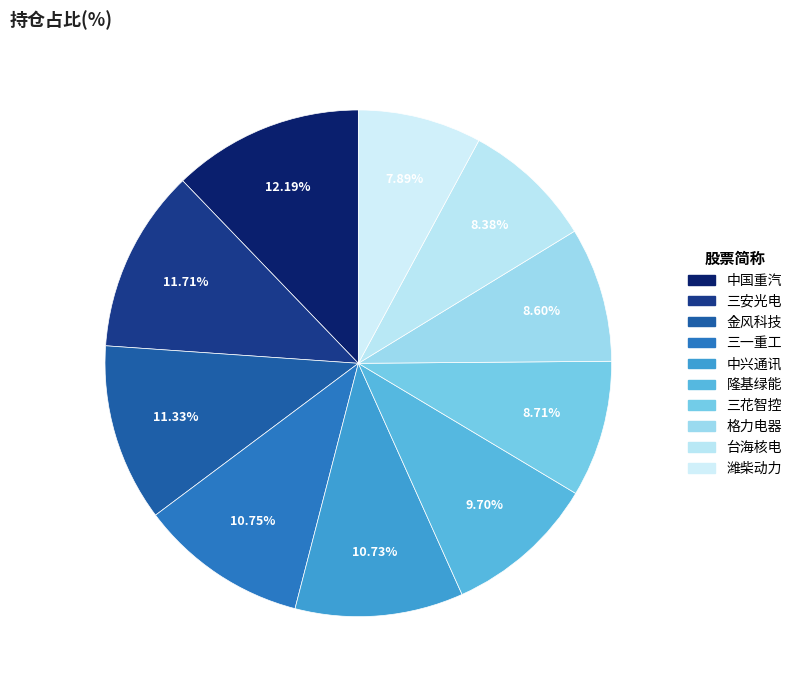

How many segments does this pie chart have?

10